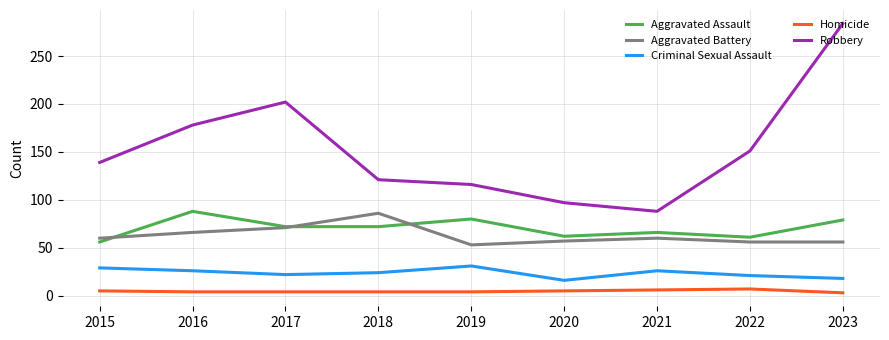

What is the difference between the maximum and second lowest values in the Robbery series?

187